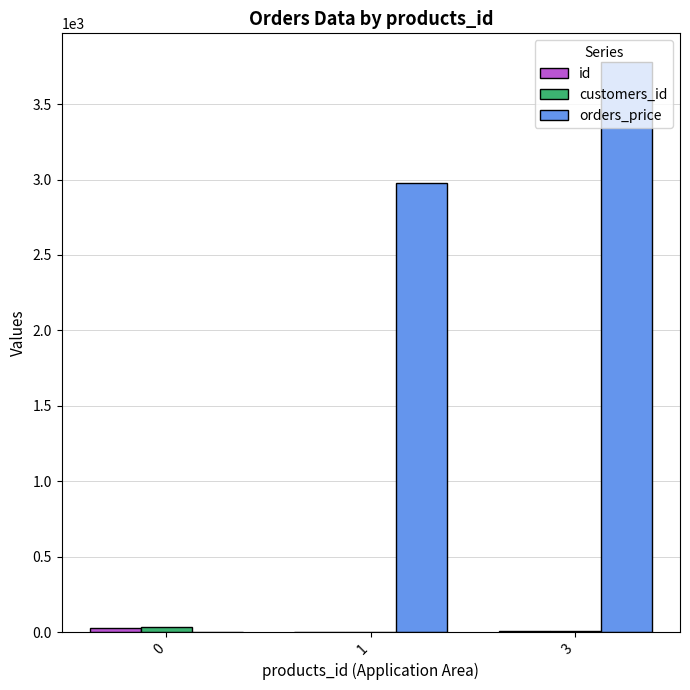

At which category is the sum across all series the highest?

3